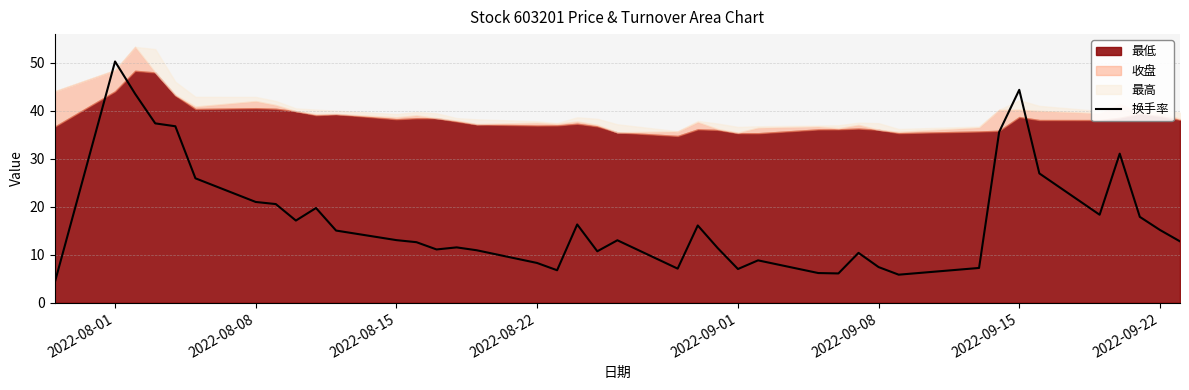

What is the highest value of the 换手率 series?

50.2